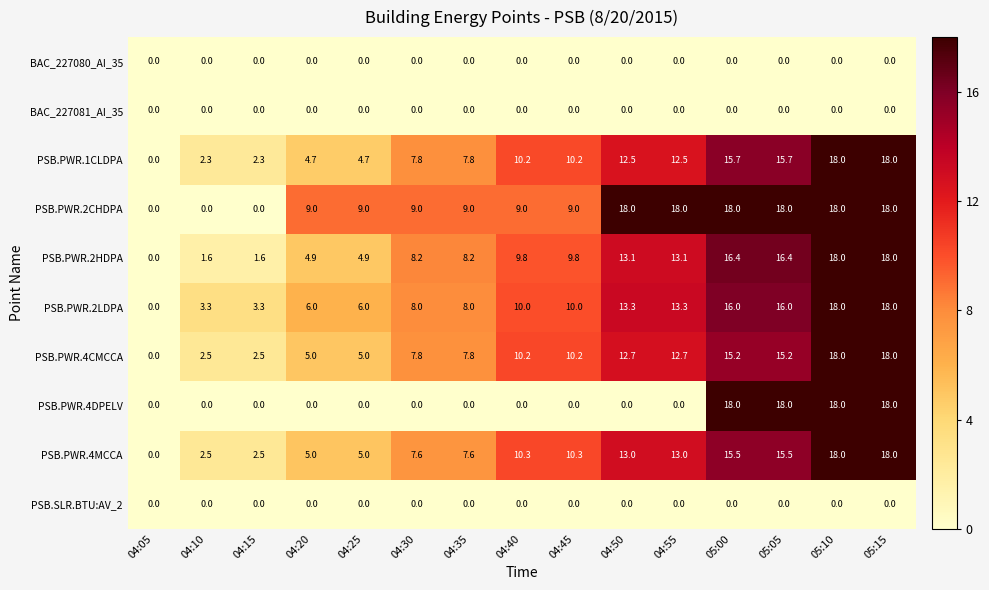

What is the difference between the maximum and minimum values in the PSB.PWR.4DPELV series?

18.0